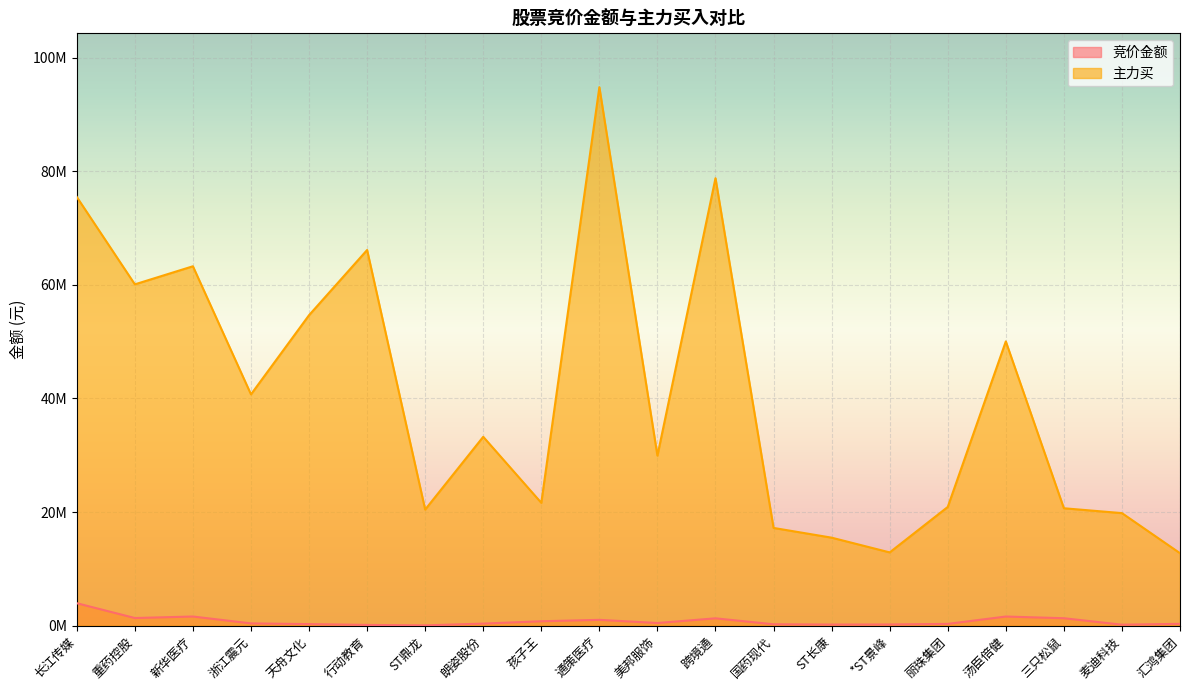

Reading right to left, list all the values displayed in this chart.

竞价金额: 汇鸿集团=333365	麦迪科技=182424	三只松鼠=1320948	汤臣倍健=1618125	丽珠集团=323980	*ST景峰=219030	ST长康=204183	国药现代=255232	跨境通=1303632	美邦服饰=478980	通策医疗=1033965	孩子王=787744	朗姿股份=374110	ST鼎龙=64695	行动教育=143172	天舟文化=285984	浙江震元=411675	新华医疗=1622144	重药控股=1356011	长江传媒=3963039
主力买: 汇鸿集团=12766436	麦迪科技=19820504	三只松鼠=20676767	汤臣倍健=50044826	丽珠集团=20905986	*ST景峰=12906962	ST长康=15501388	国药现代=17214443	跨境通=78768275	美邦服饰=29933362	通策医疗=94788973	孩子王=21631590	朗姿股份=33254898	ST鼎龙=20446104	行动教育=66131901	天舟文化=54661446	浙江震元=40720354	新华医疗=63268842	重药控股=60087283	长江传媒=75464801